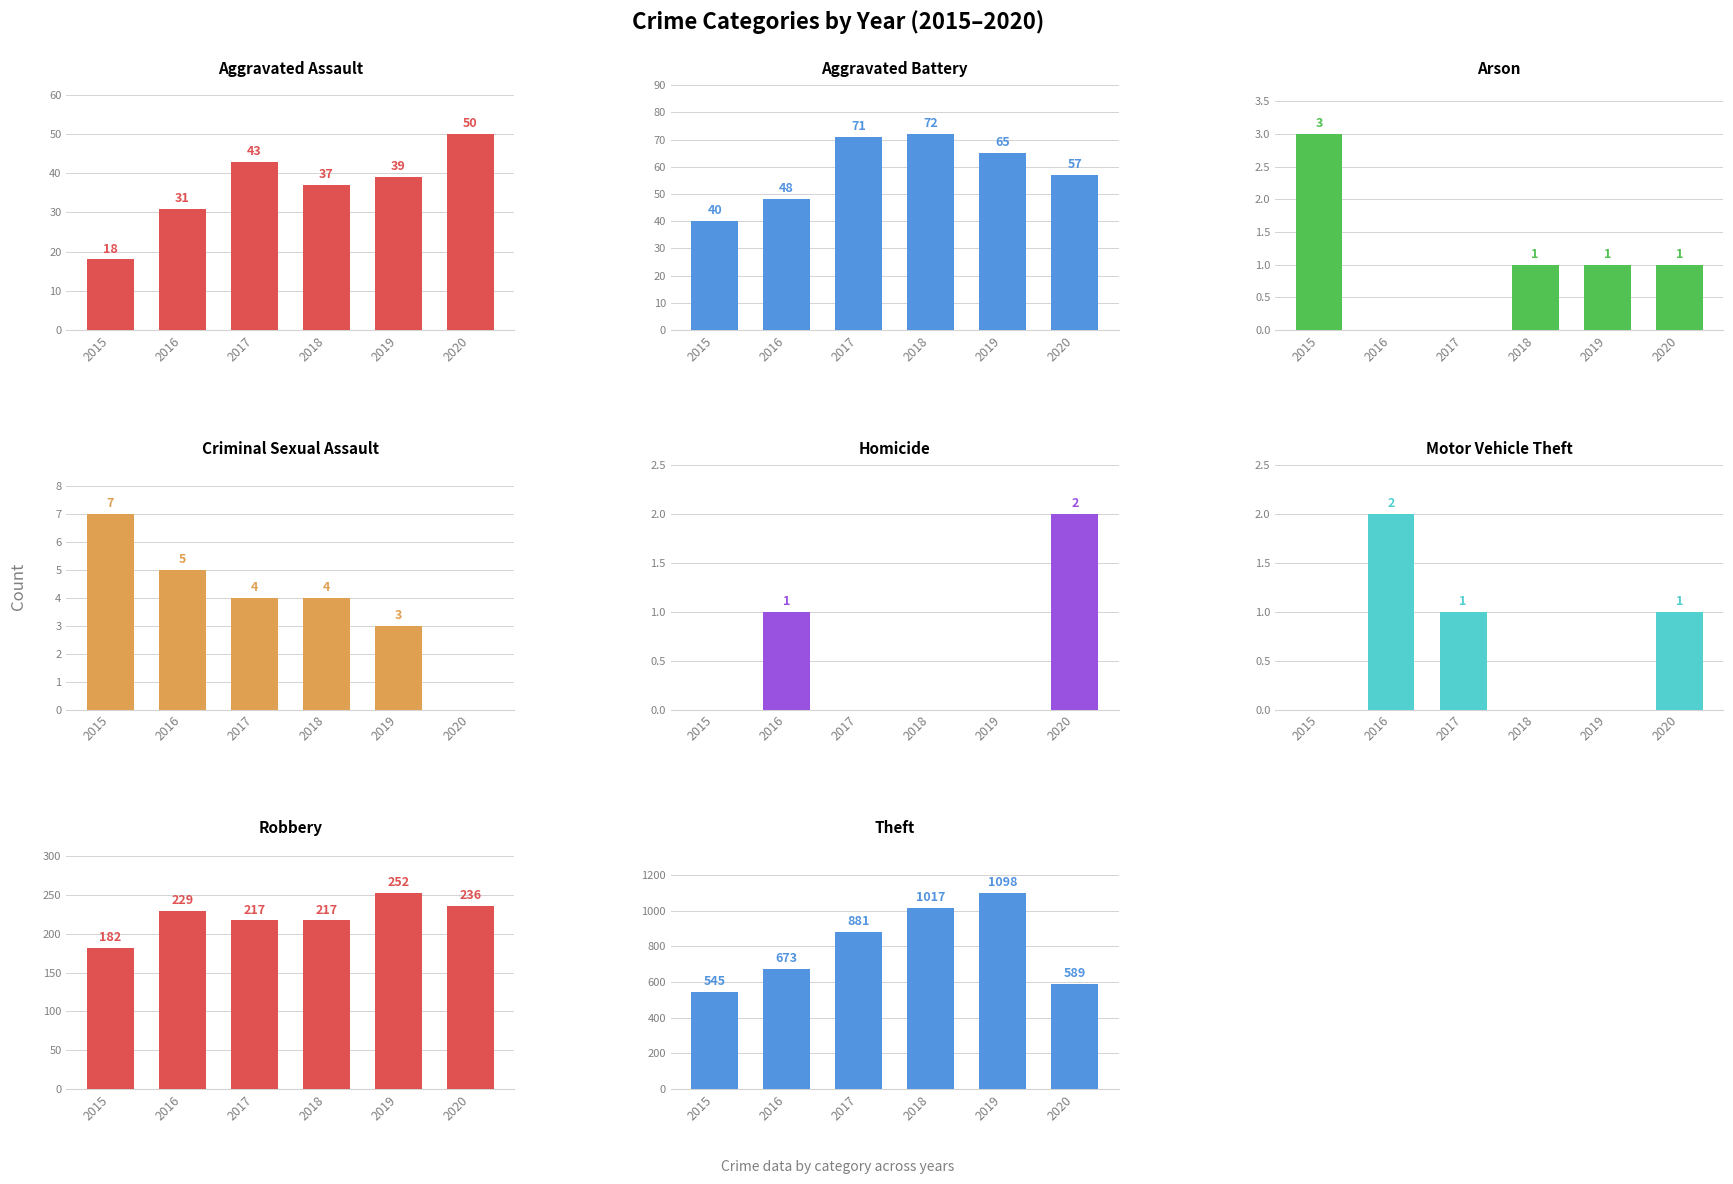

What is the sum of all 2018 values?

1348